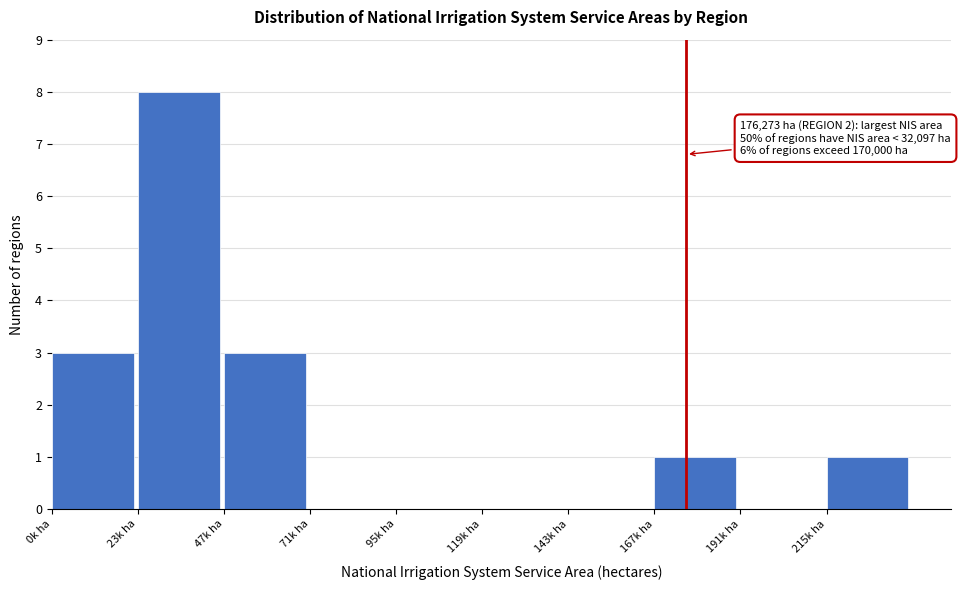

Reading left to right, what are all the values shown in this chart?

0k ha=3	23k ha=8	47k ha=3	71k ha=0	95k ha=0	119k ha=0	143k ha=0	167k ha=1	191k ha=0	215k ha=1